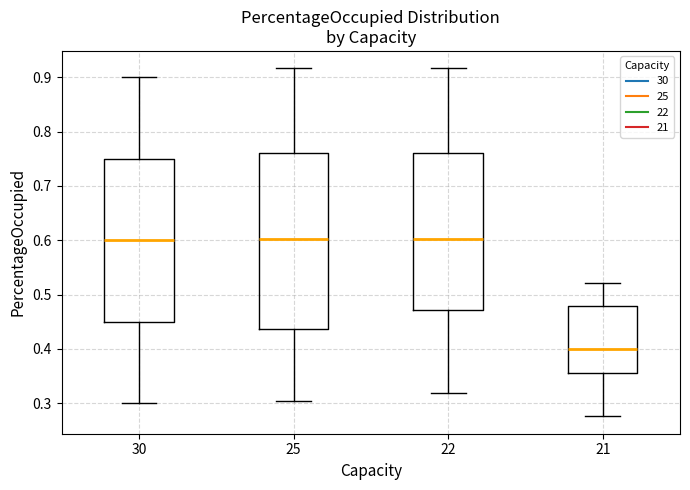

Where is the lower edge of the box at x = 25 on the y-axis? The values are not printed on the chart, so give them approximately, as read against the axis.

0.44